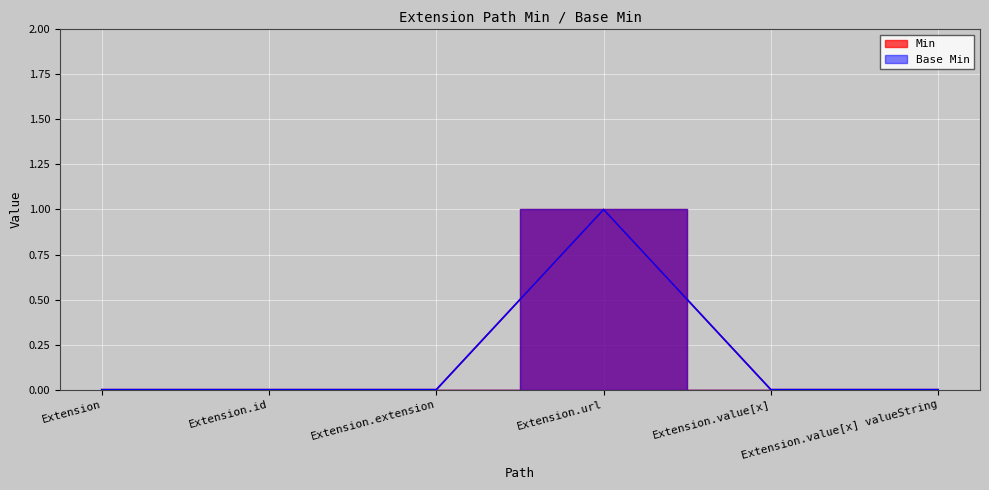

What position from the right is Extension.id?

5